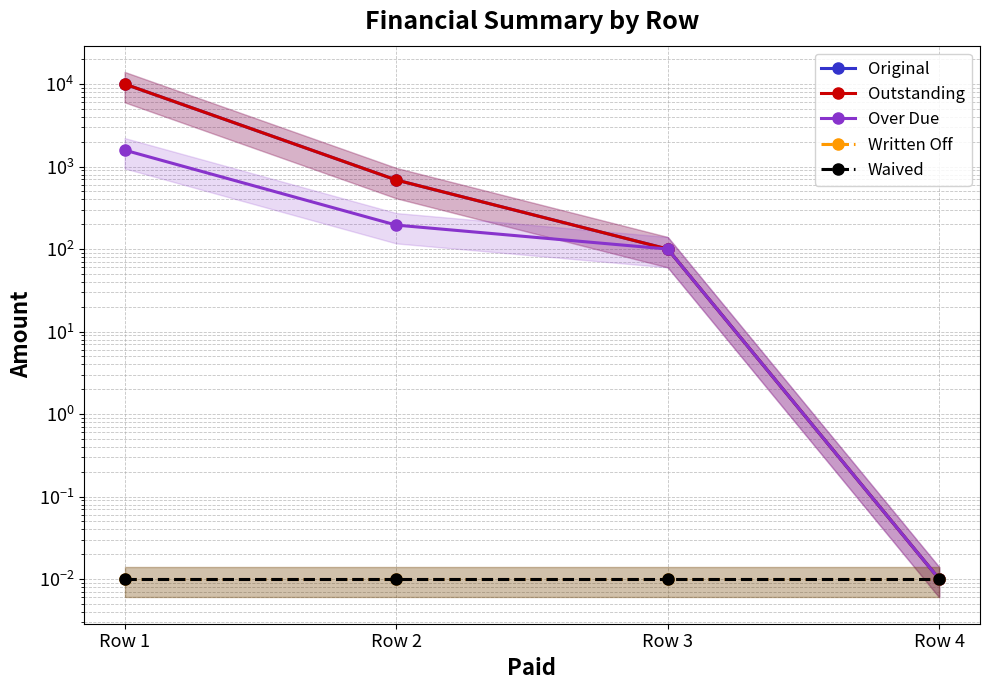

What are all the series names shown in the legend?

Original, Outstanding, Over Due, Written Off, Waived